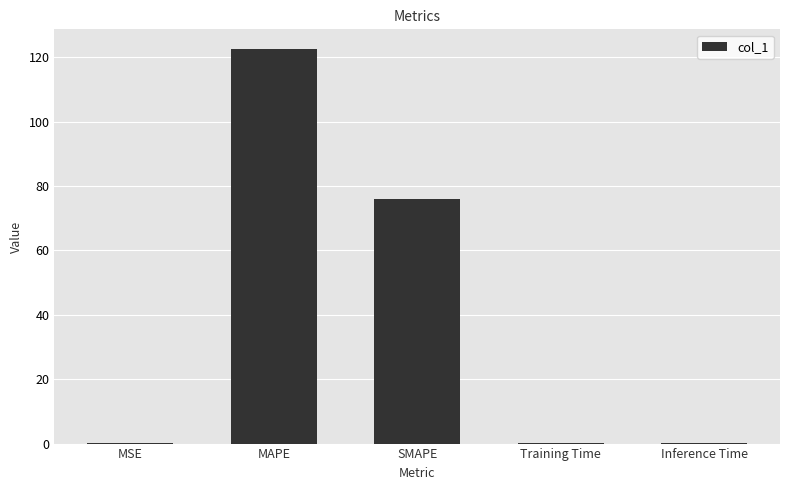

The chart shows a value of 76.0 at SMAPE. True or false?

True